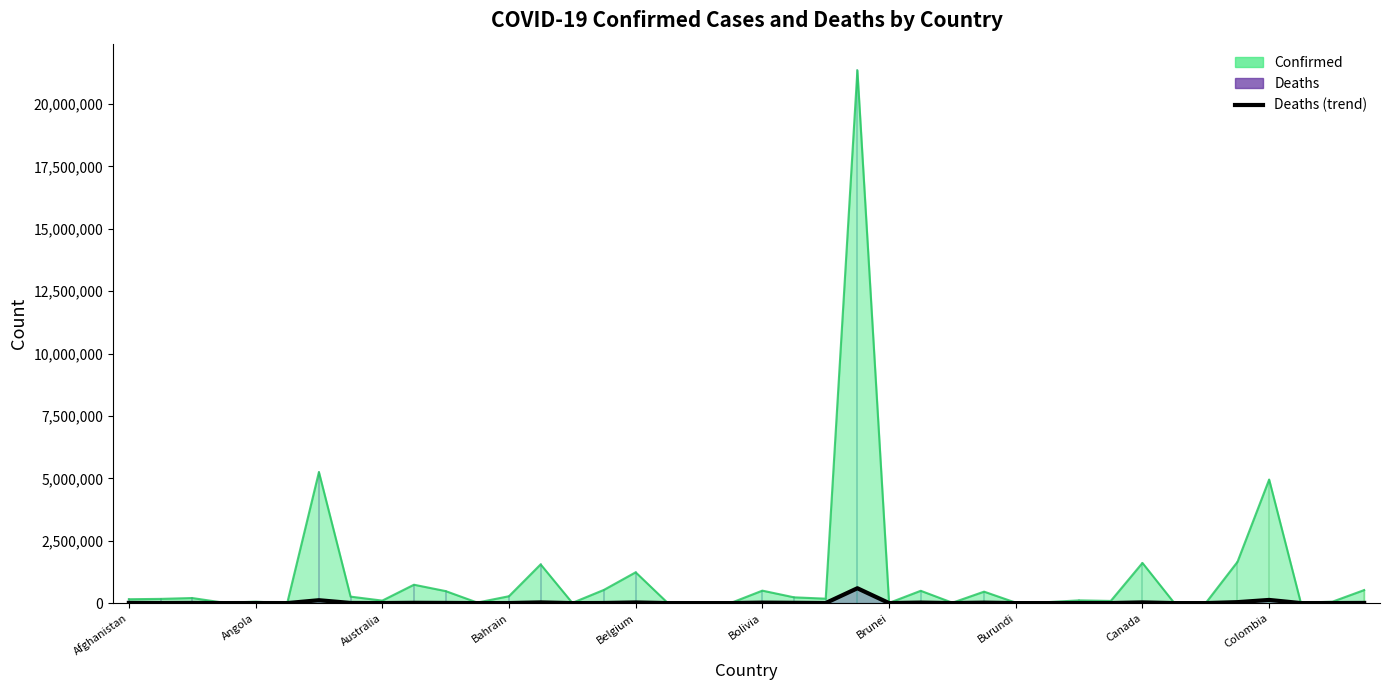

What is the average value of the Deaths (trend) series?

27071